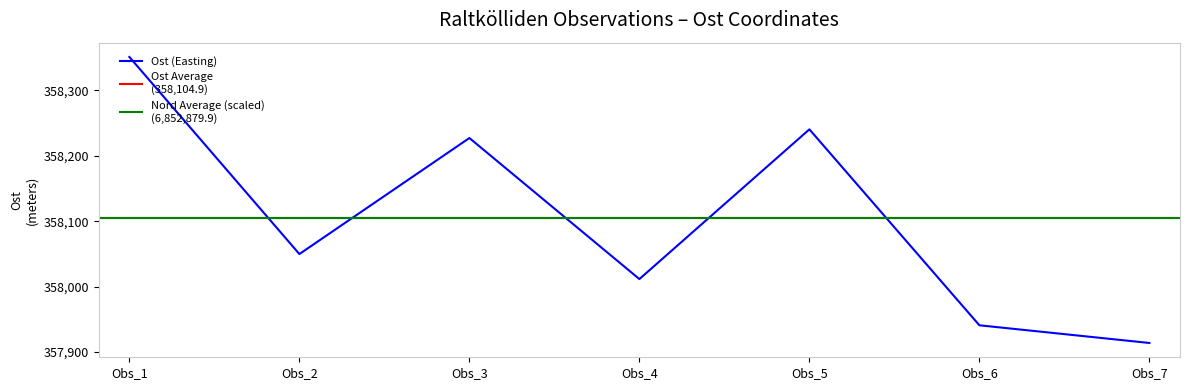

How many interior local valleys (lower than both neighbors) does the data have?

2